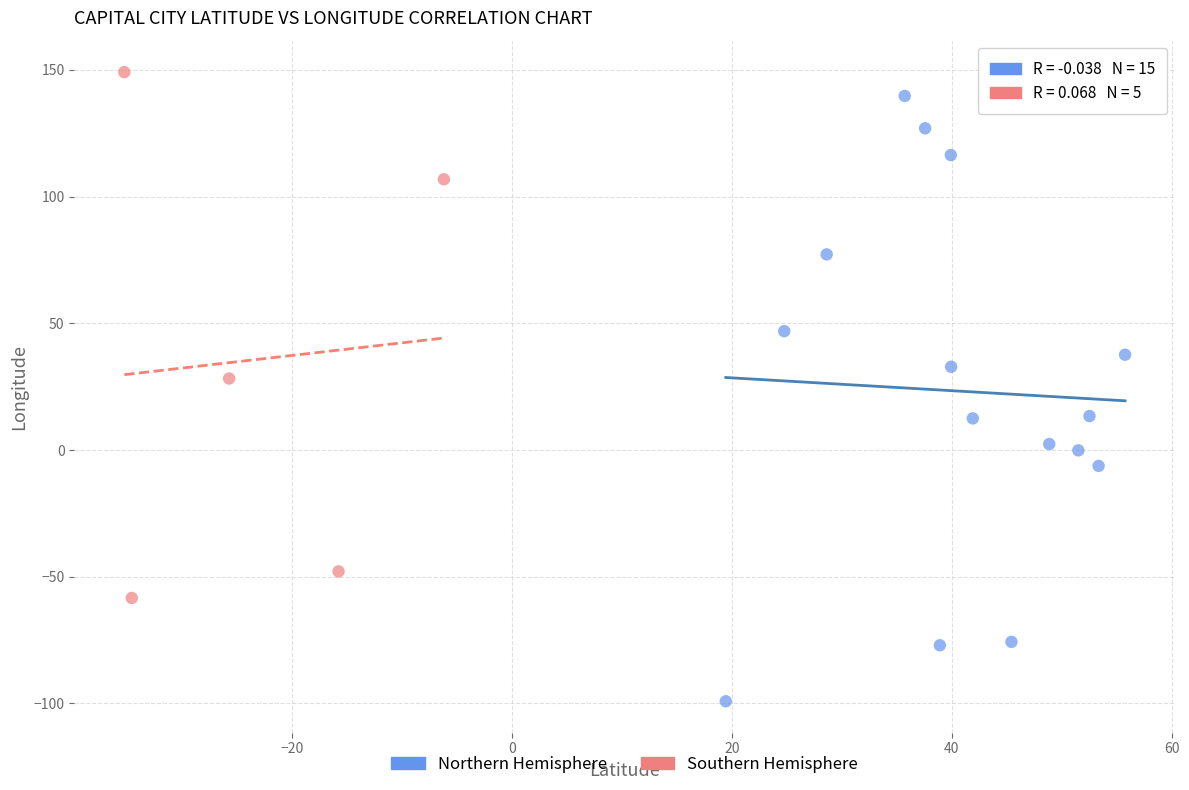

Which series contains the lowest Y value?

Northern Hemisphere